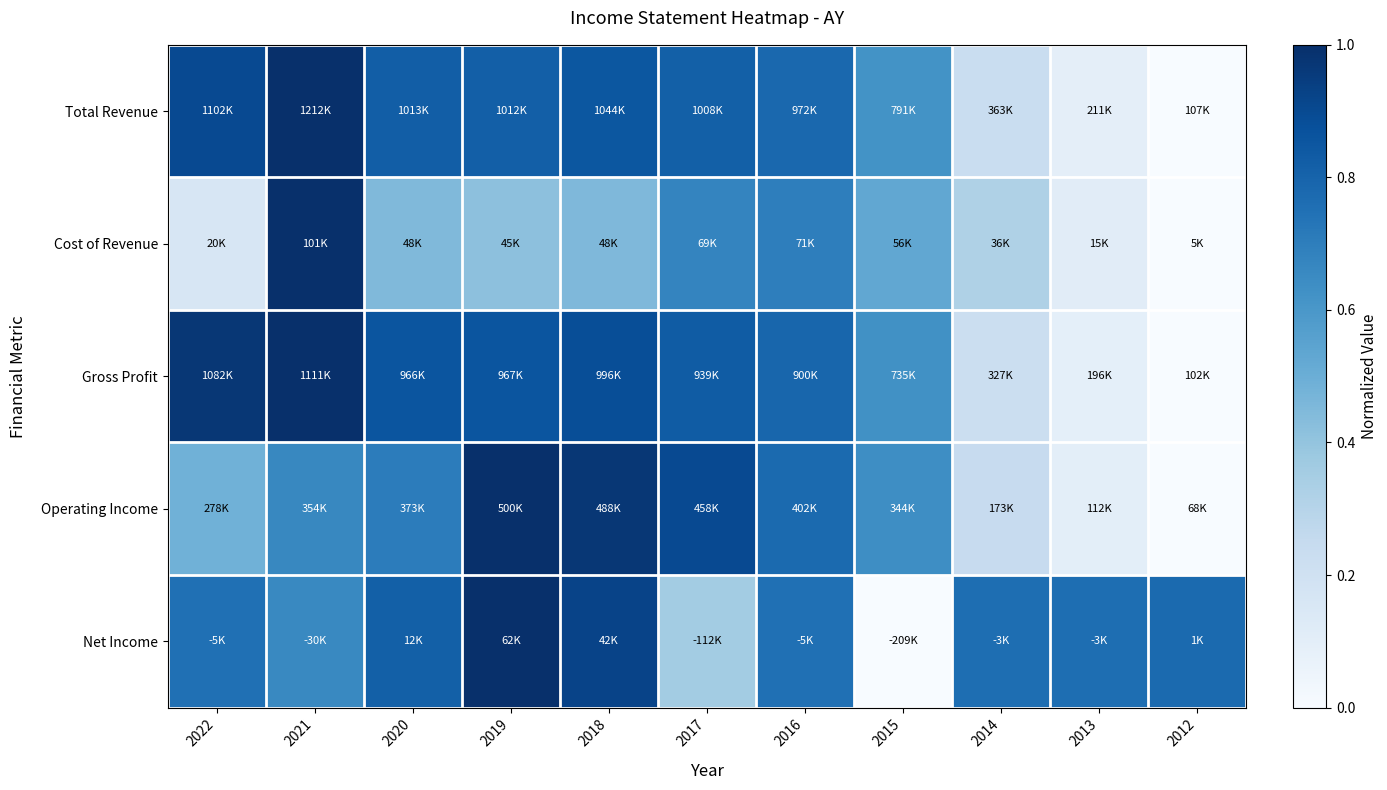

Which label corresponds to the smallest value in the chart?

2012